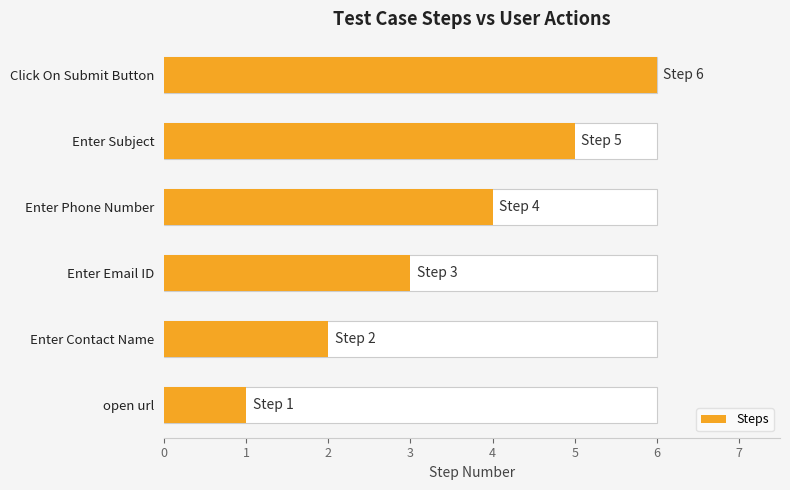

What is the value of the 4th bar from the left?

4